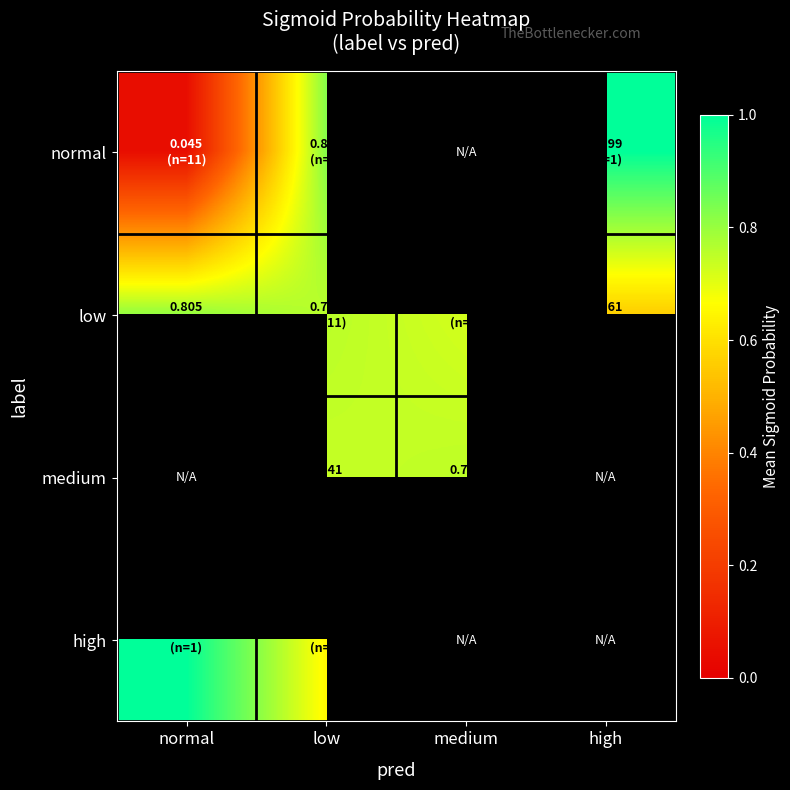

Which category has the lowest value in the normal series?

normal